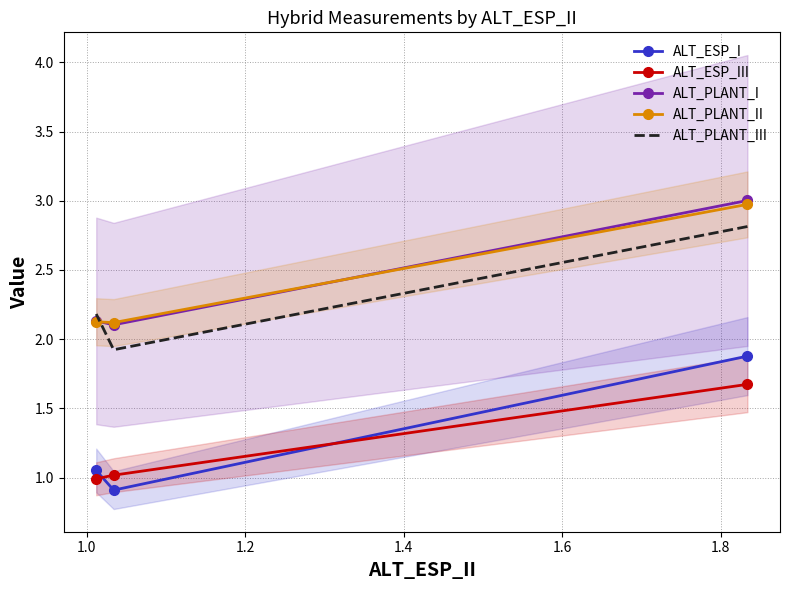

Which series has the largest range (max minus min)?

ALT_ESP_I